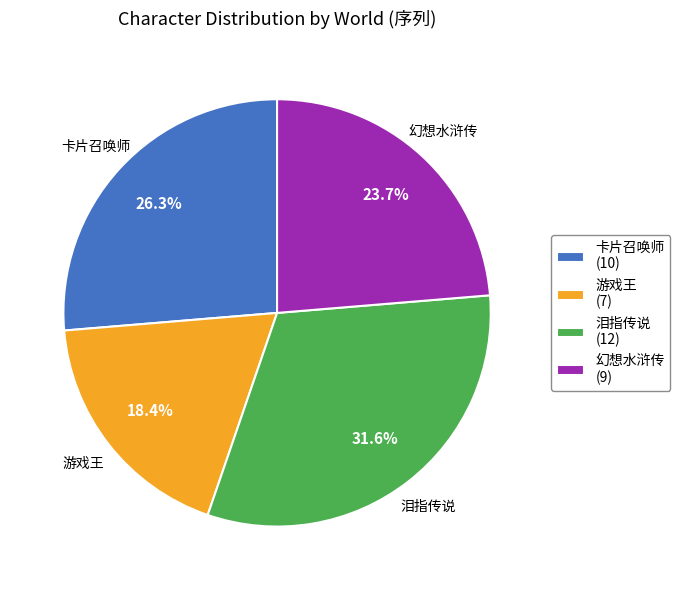

How many segments does this pie chart have?

4